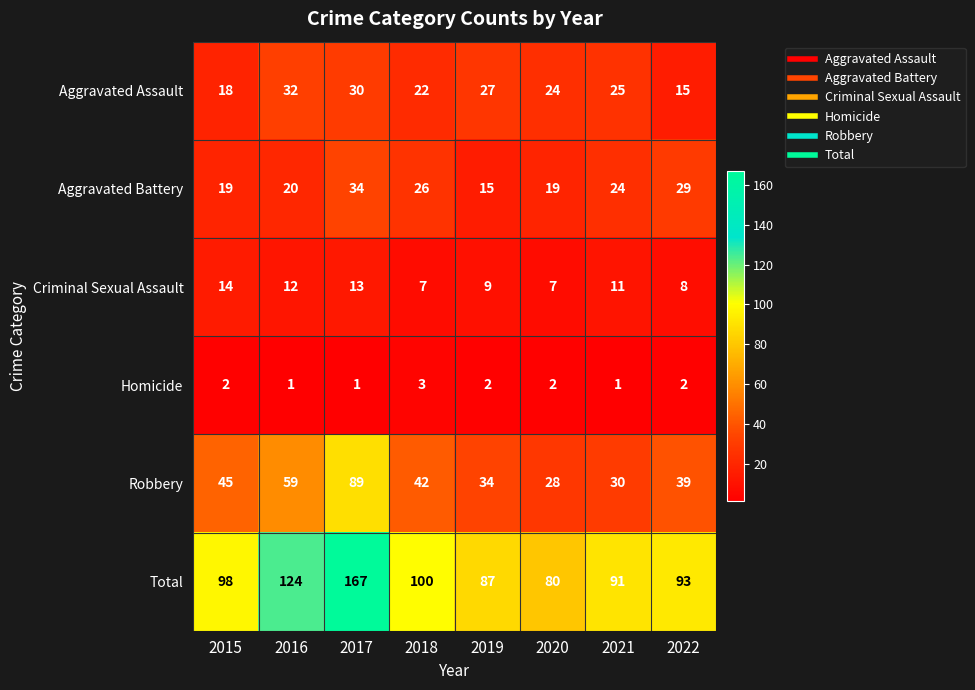

How many values in the Aggravated Assault series are below 25?

4